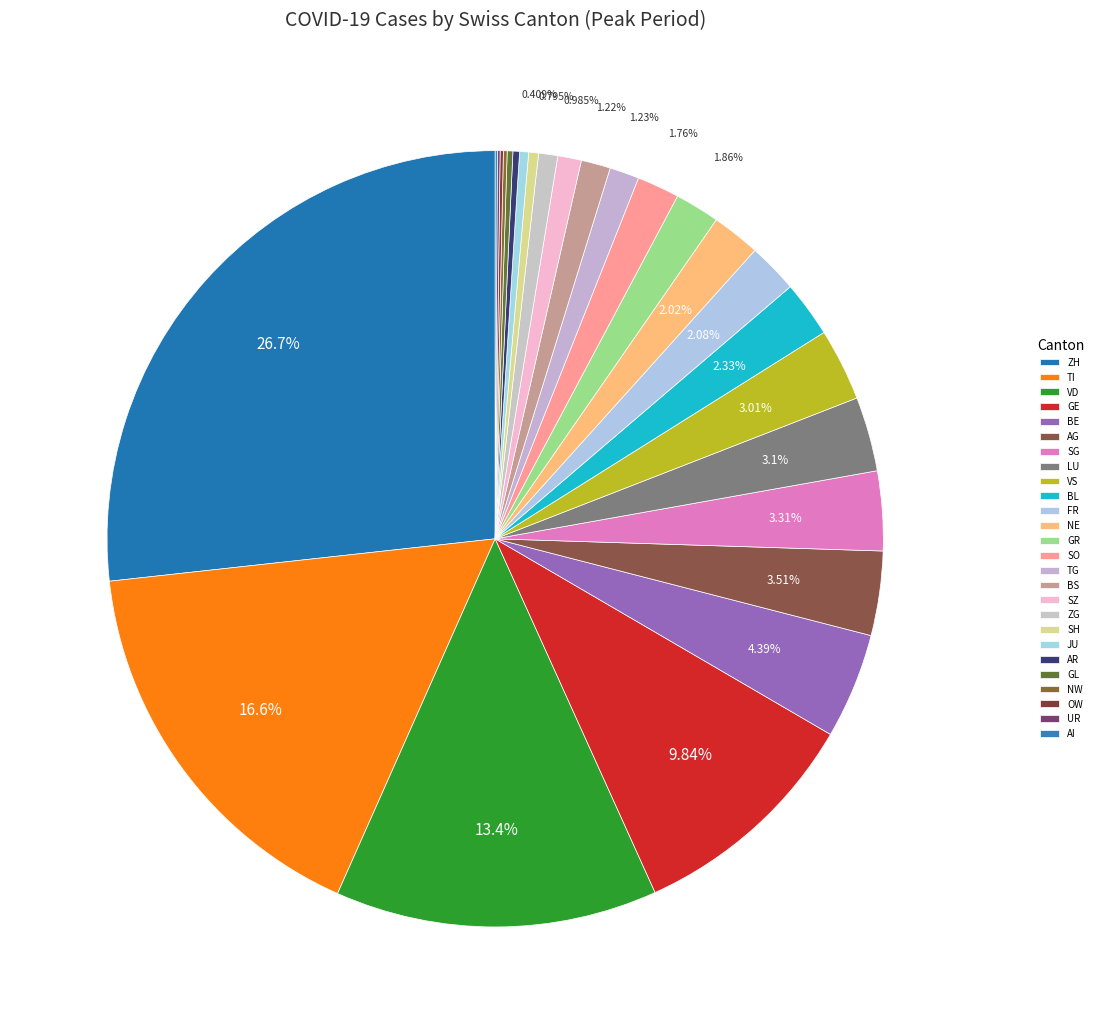

Does any single category account for the majority?

No